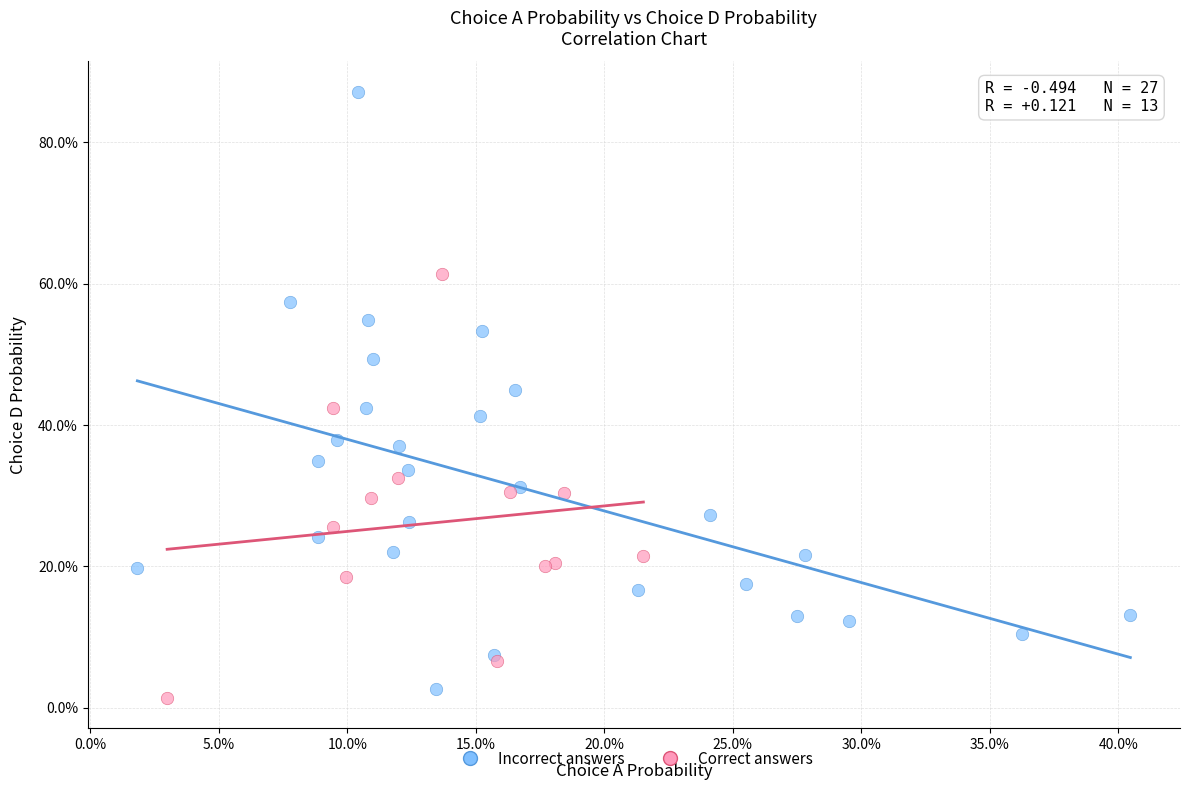

Which series contains the lowest Y value?

Correct answers